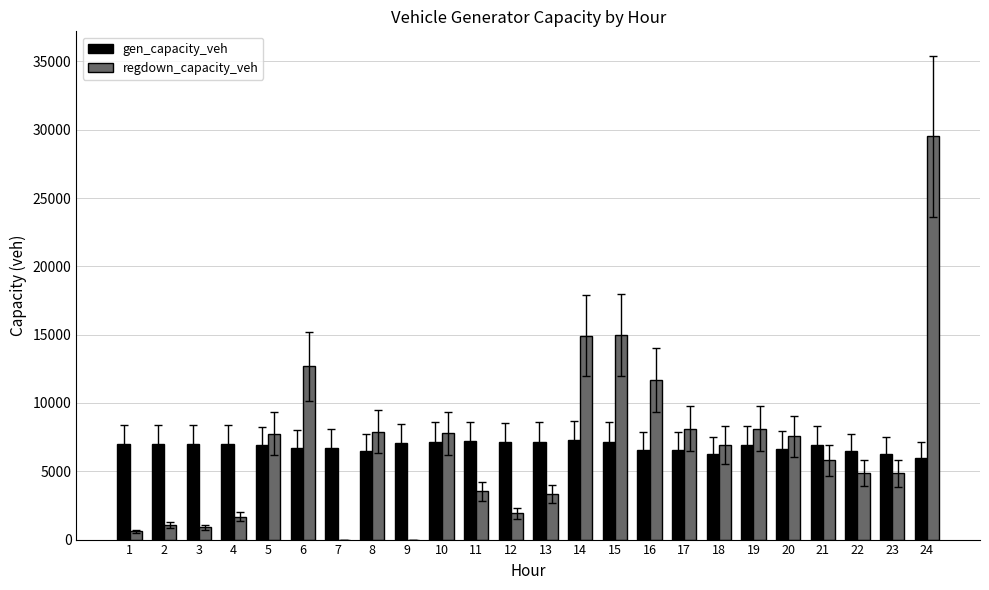

How many data points in regdown_capacity_veh are above 6928?

12